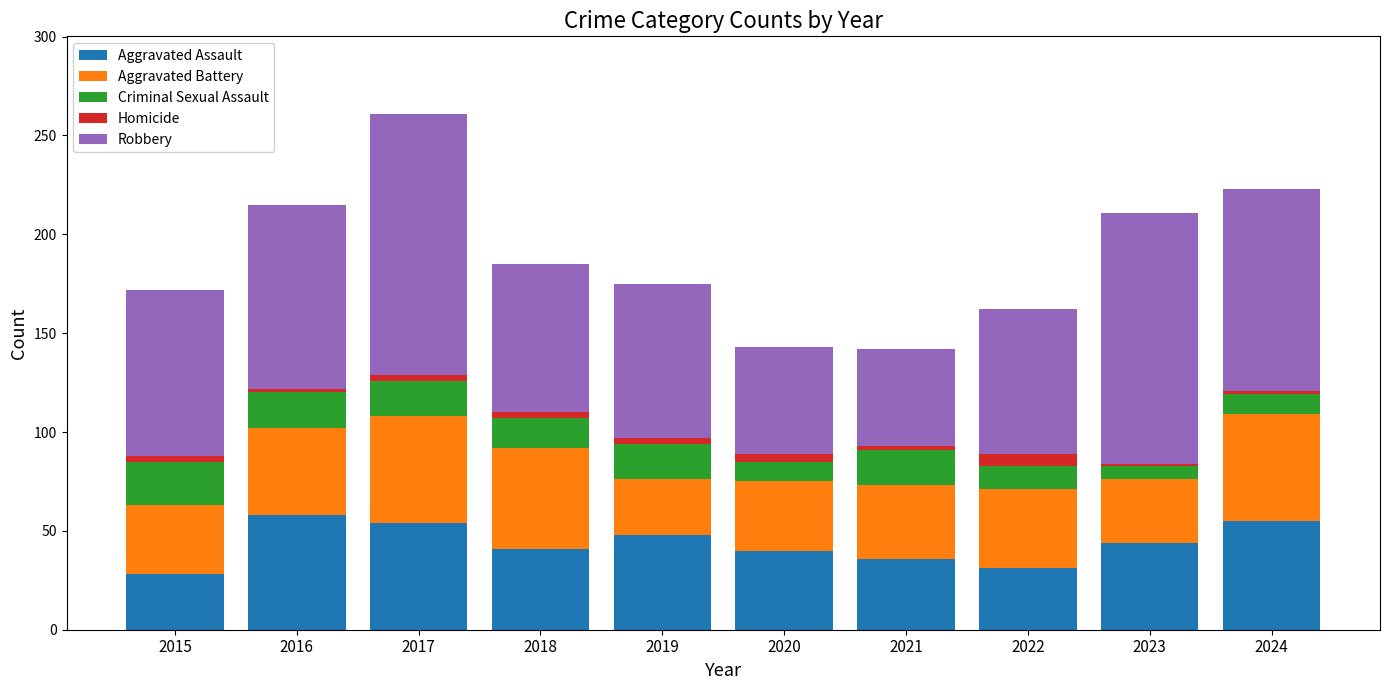

What is the total value across all series at 2017?

261